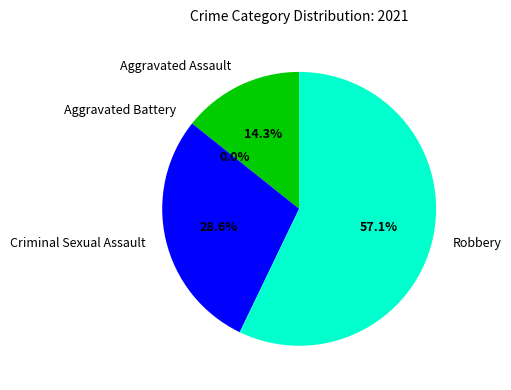

How many segments does this pie chart have?

4